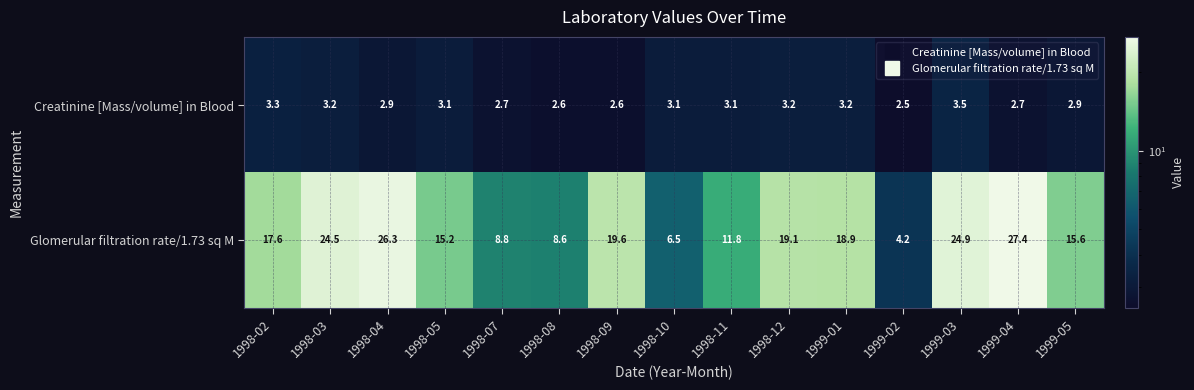

At which category is the sum across all series the highest?

1999-04